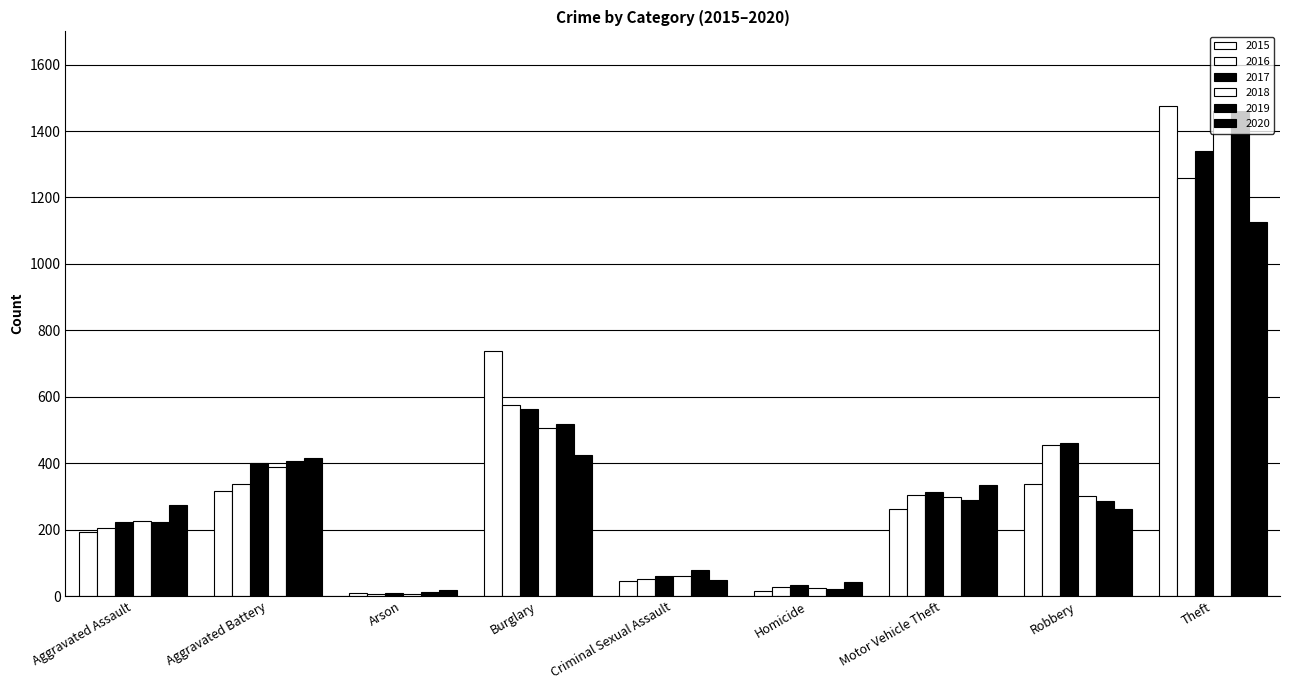

What is the value of the 2016 bar at the 4th from the left?

576